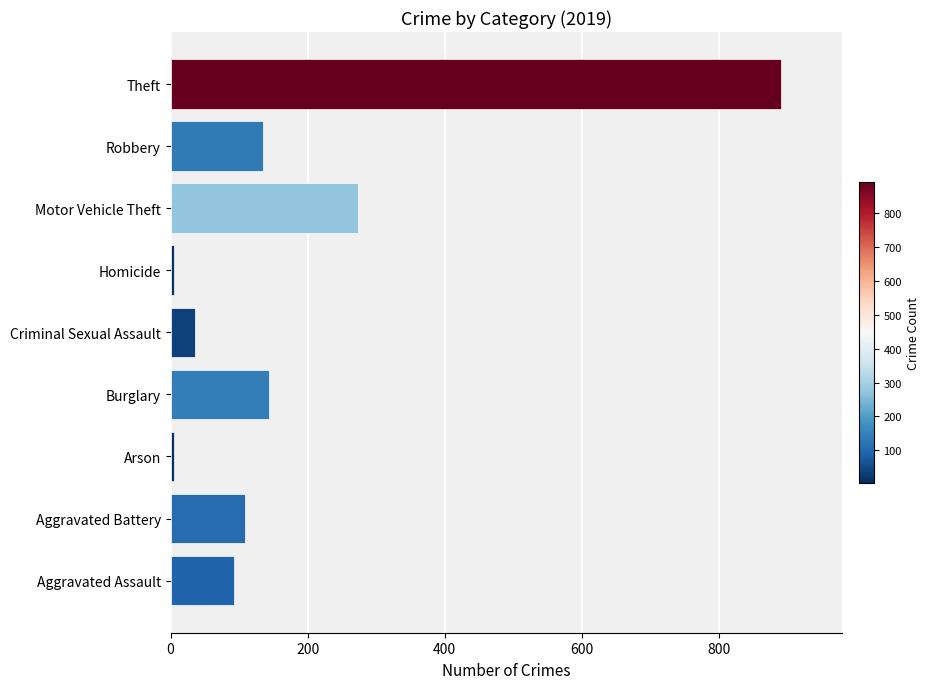

What is the average value?

187